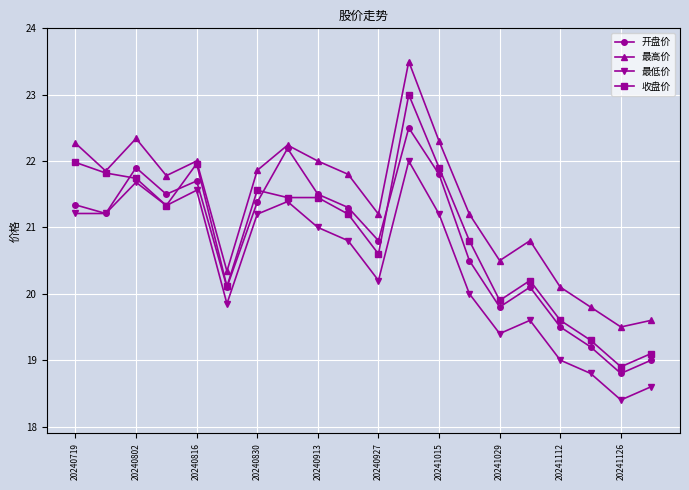

What is the value of the 收盘价 point at the 2nd from the left?

21.8